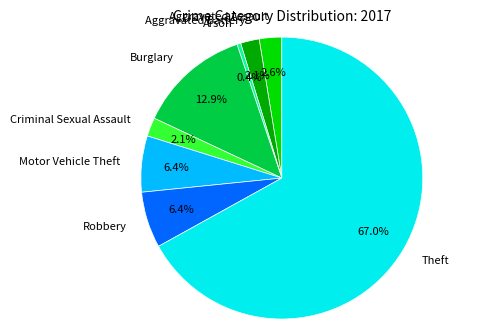

Is Theft the majority of the pie?

Yes